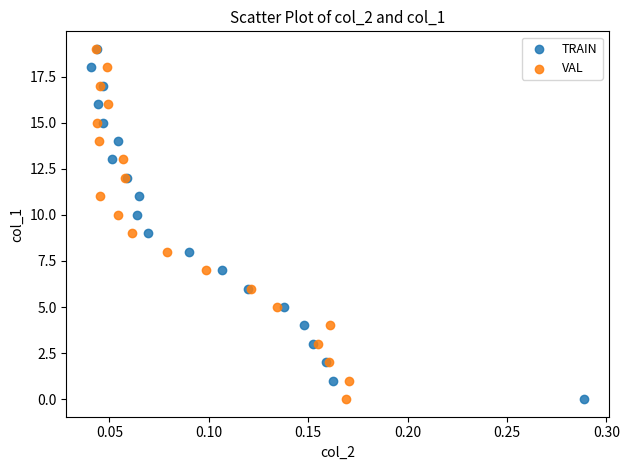

What are all the series names shown in the legend?

TRAIN, VAL